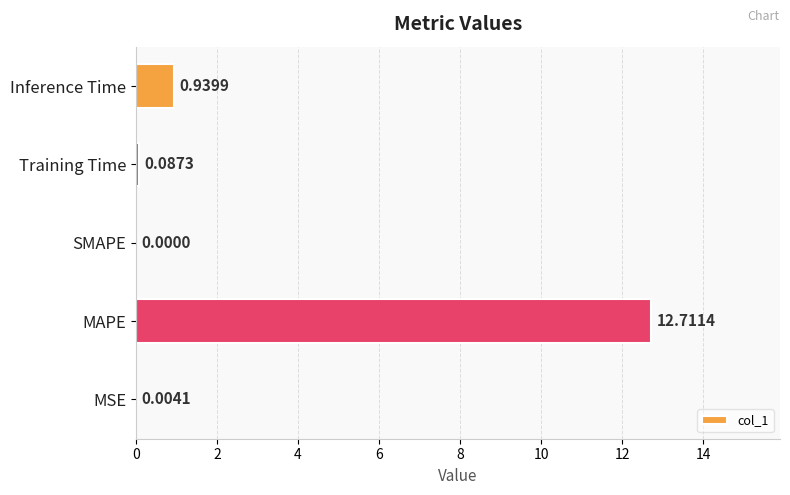

What is the sum of all values?

13.7